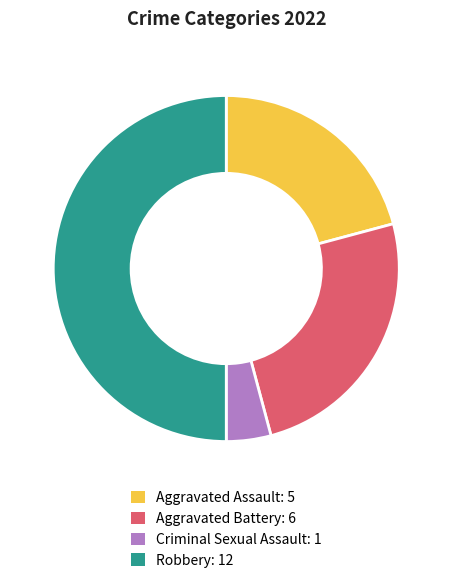

Count the number of slices in the pie.

4